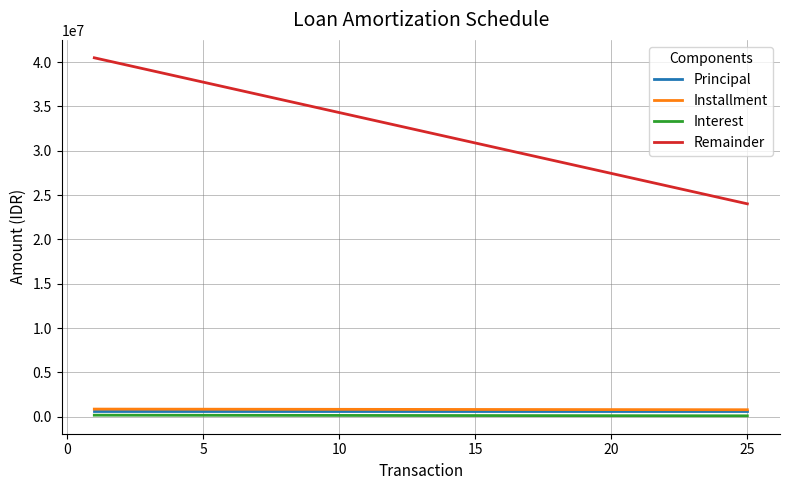

True or false: Installment and Principal cross at least once.

False